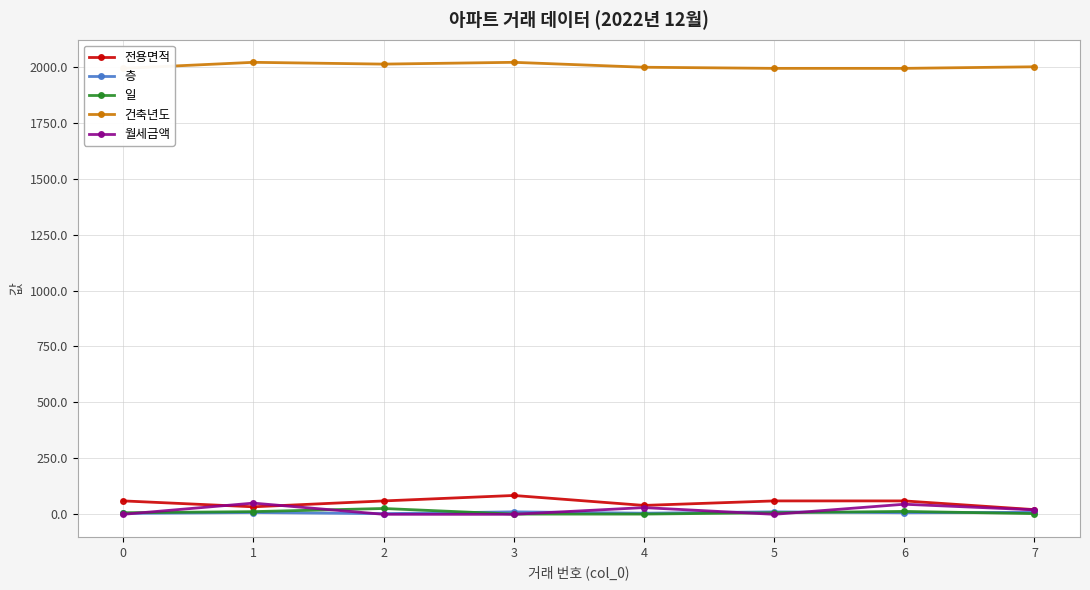

How many lines are shown in the chart?

5